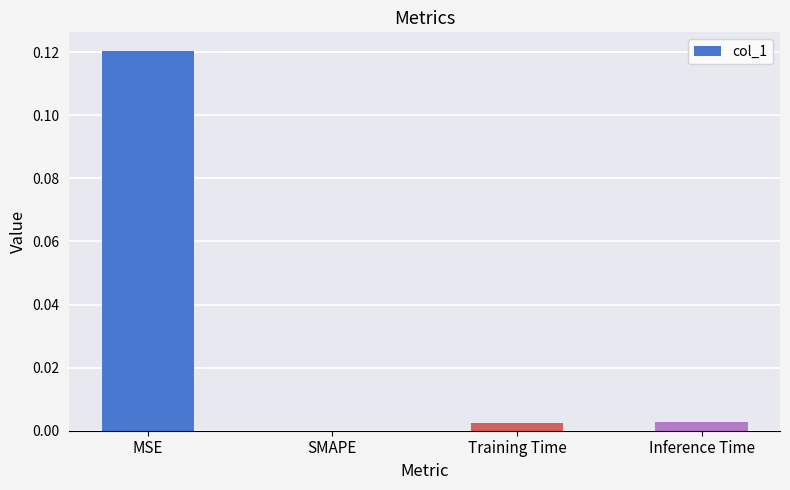

Between MSE and SMAPE, which is larger?

MSE